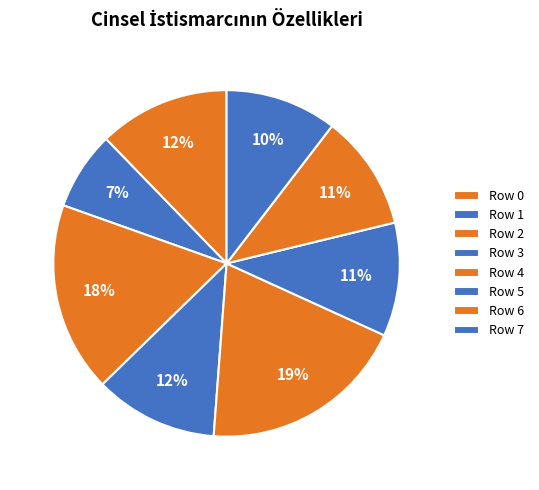

The Row 3 slice represents 21% of the pie. True or false?

False